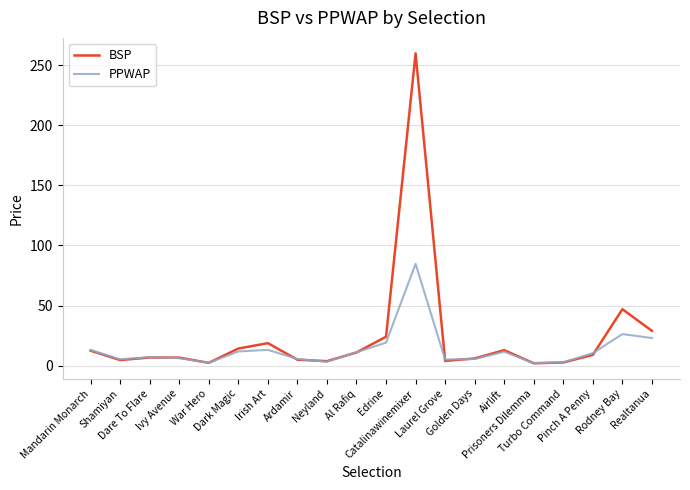

Does the chart have visible grid lines?

Yes